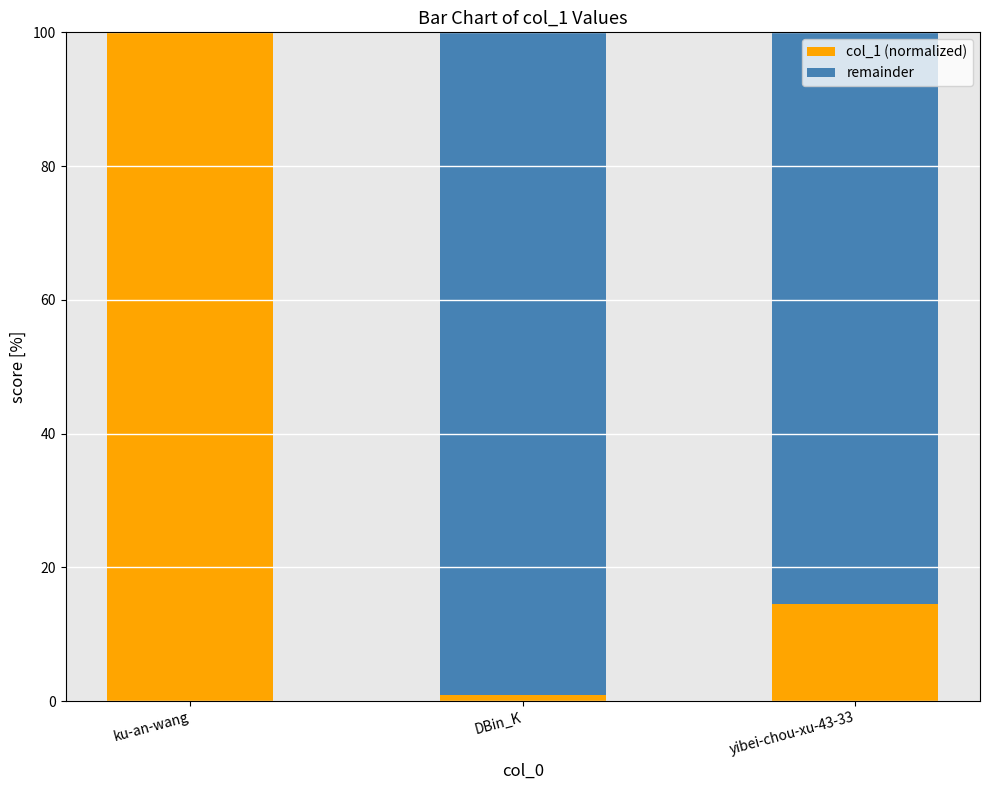

Is it true that col_1 (normalized) equals 9.0 at yibei-chou-xu-43-33?

False